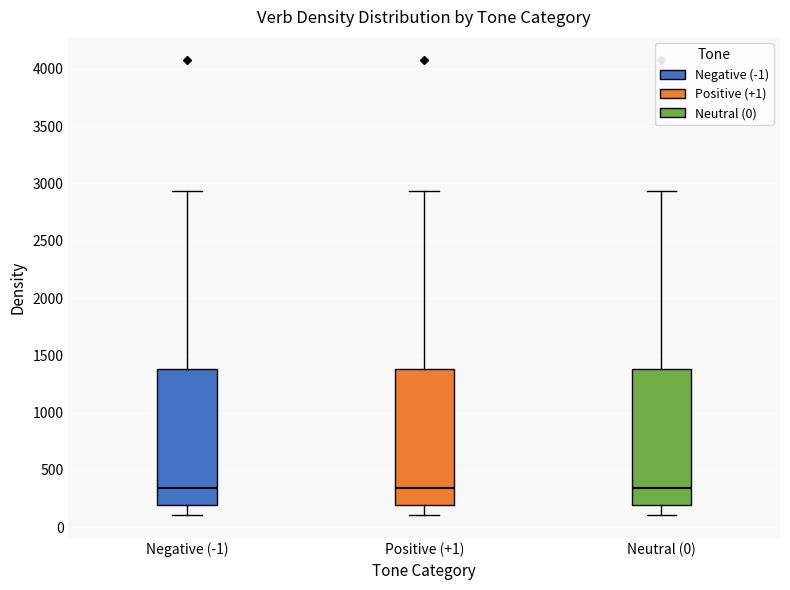

Reading left to right, read every box against the y-axis: the position of its median line, the range the box covers, and the ends of its whiskers. The values are not printed on the chart, so give them approximately, as read against the axis.

Negative (-1): median 350, box 200 to 1400, whiskers 100 to 2950
Positive (+1): median 350, box 200 to 1400, whiskers 100 to 2950
Neutral (0): median 350, box 200 to 1400, whiskers 100 to 2950